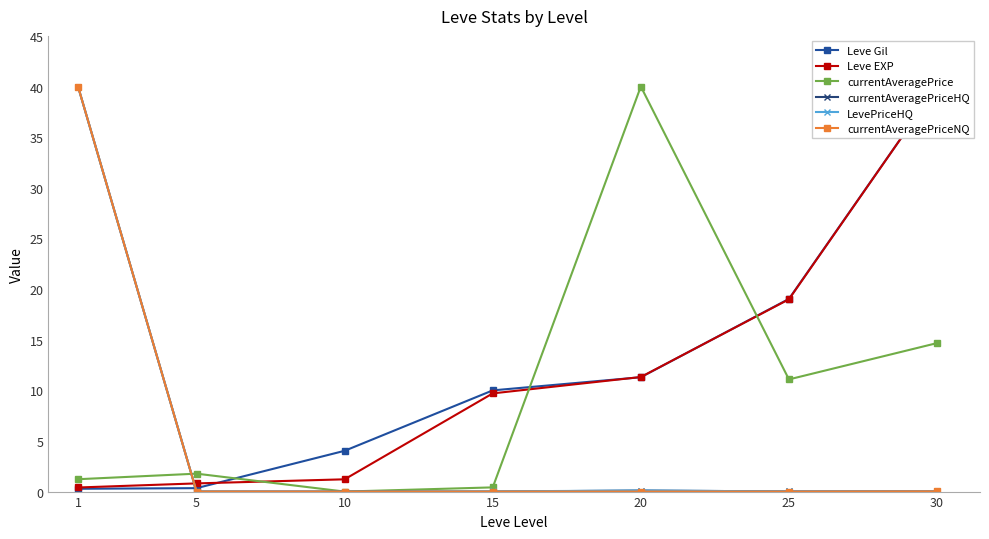

At which label does currentAveragePrice reach its minimum?

10